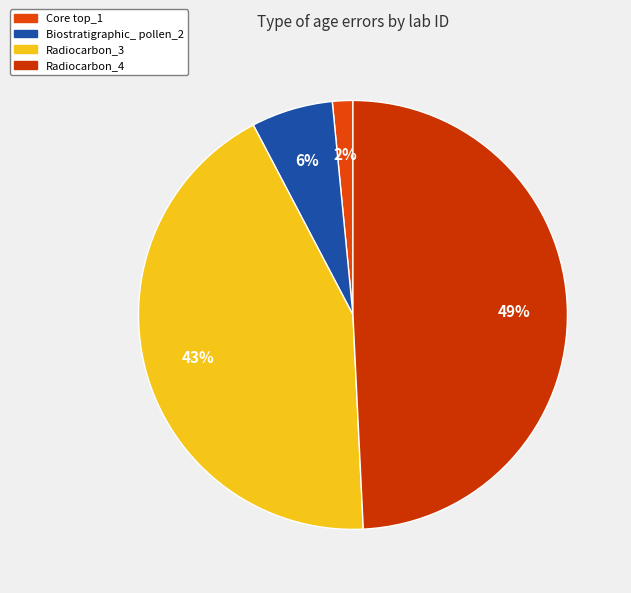

What is the total percentage of Biostratigraphic_ pollen_2 and Core top_1?

7.7%